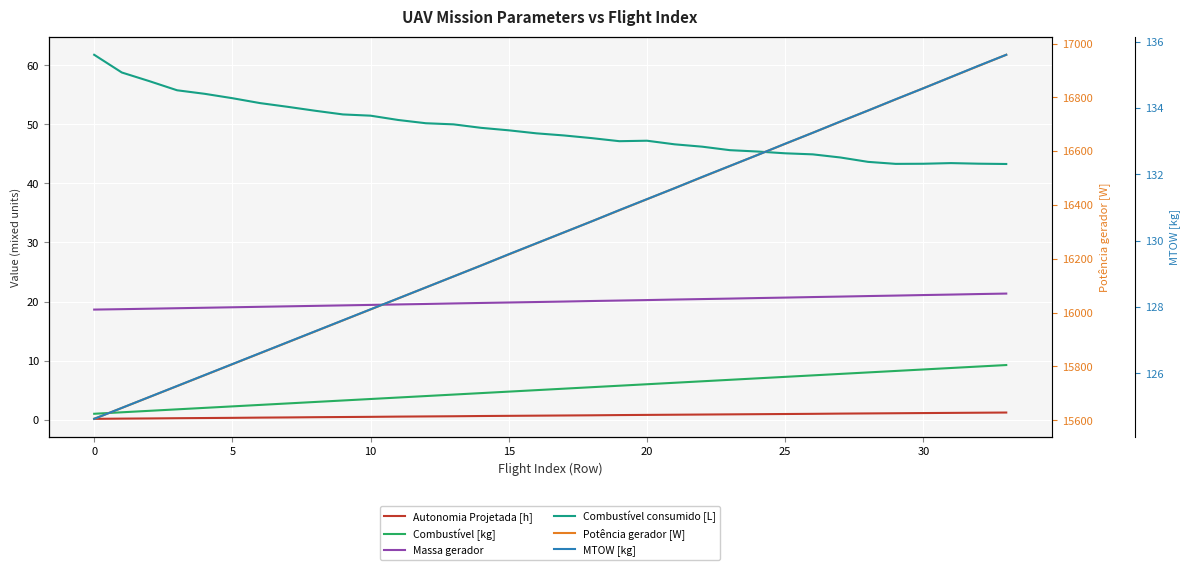

The MTOW [kg] series shows 73.8 at 5. True or false?

False